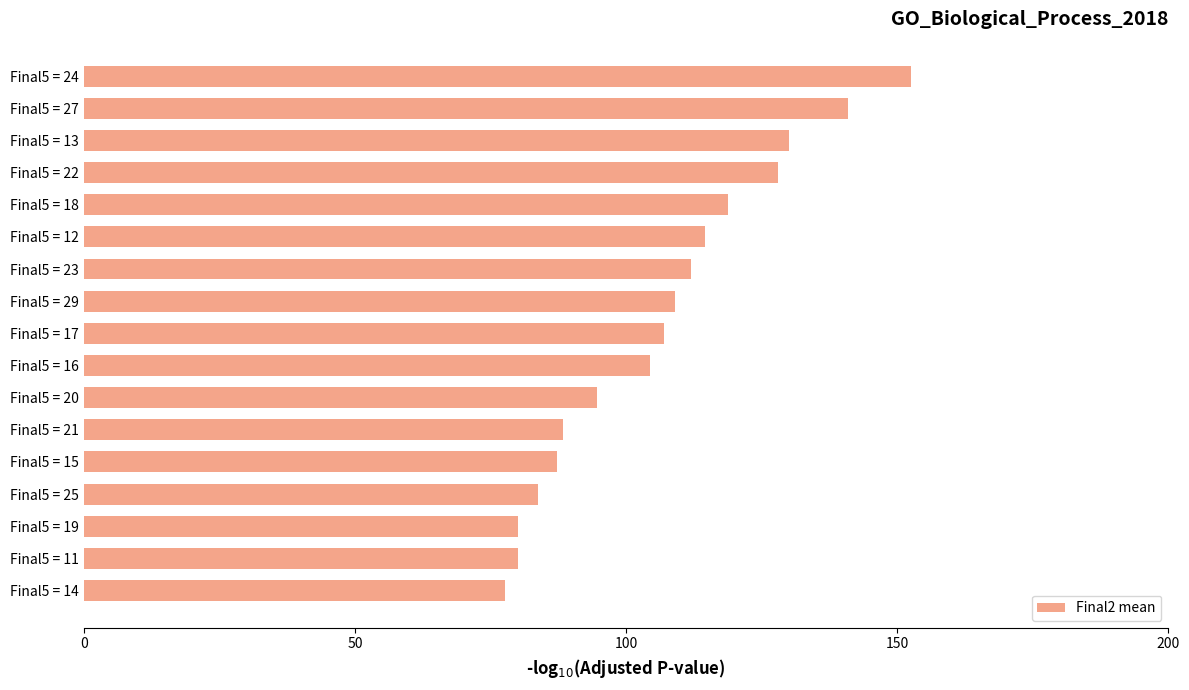

What is the approximate value at Final5 = 14?

77.7